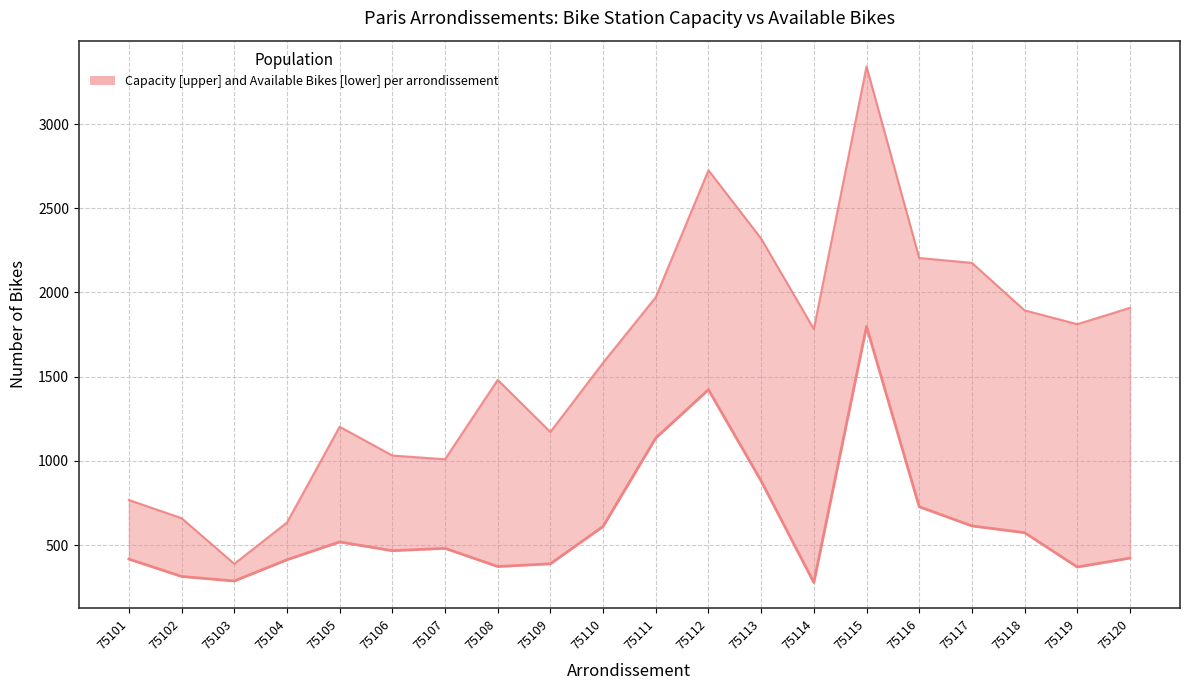

Rank the series by their average value, from lowest to highest.

avail. bike, capacity